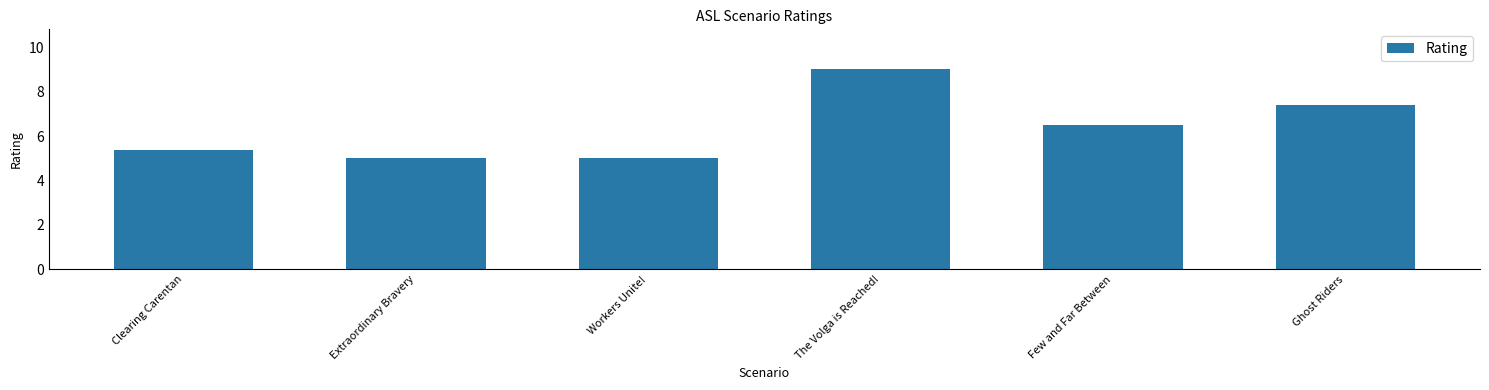

What is the sum of the values at Clearing Carentan and Extraordinary Bravery?

10.4